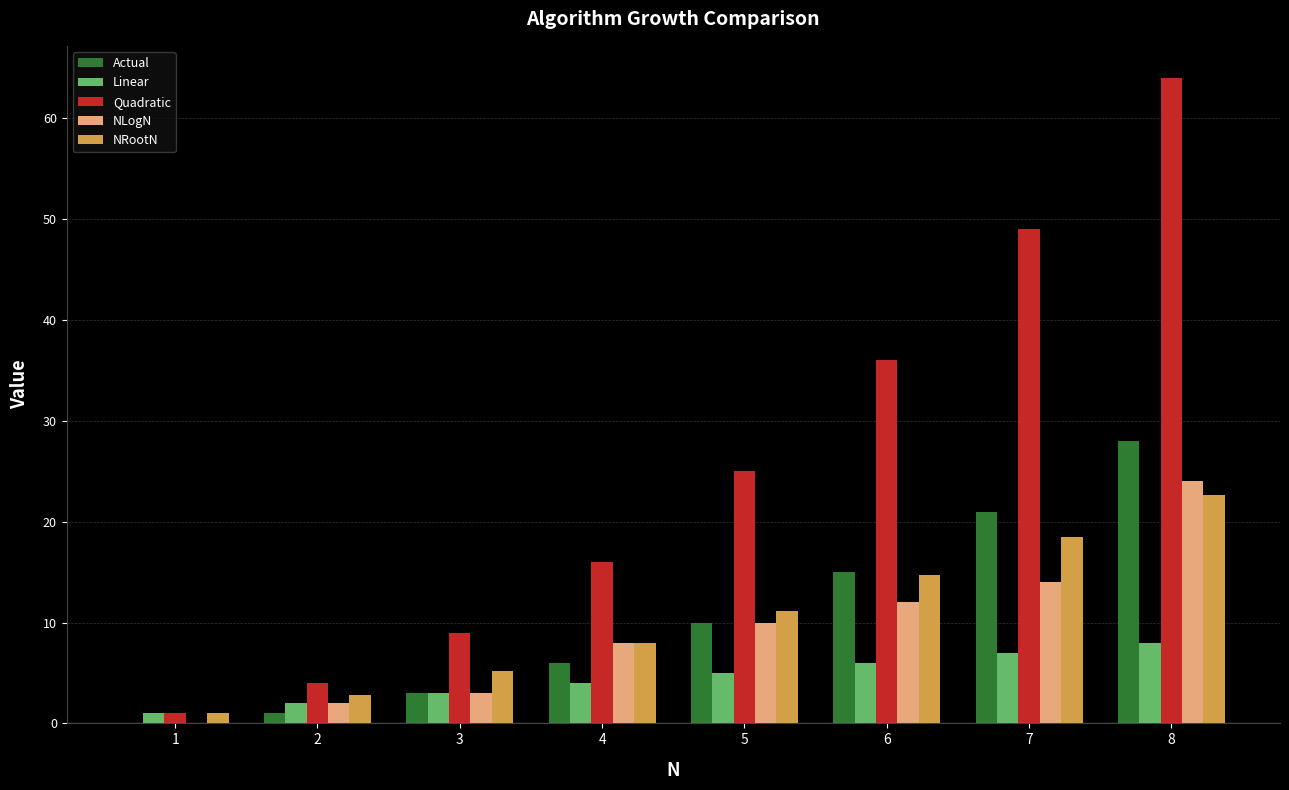

What is the difference between the NRootN values at 6 and 3?

9.5